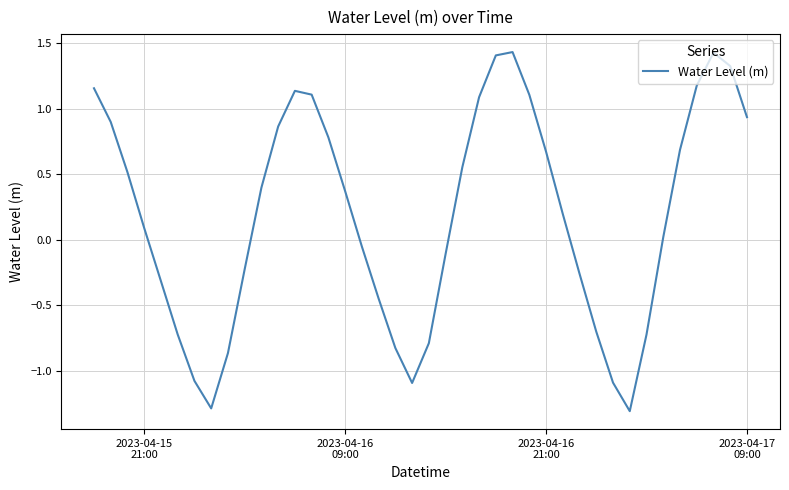

What is the difference between the maximum and minimum values?

2.7